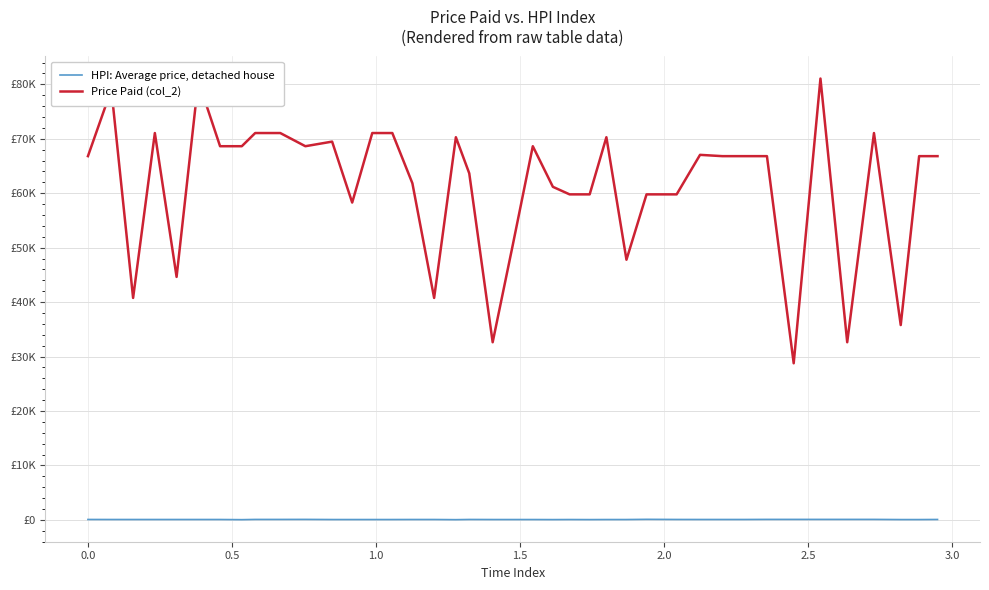

Is this an area chart (filled region under the line)?

No